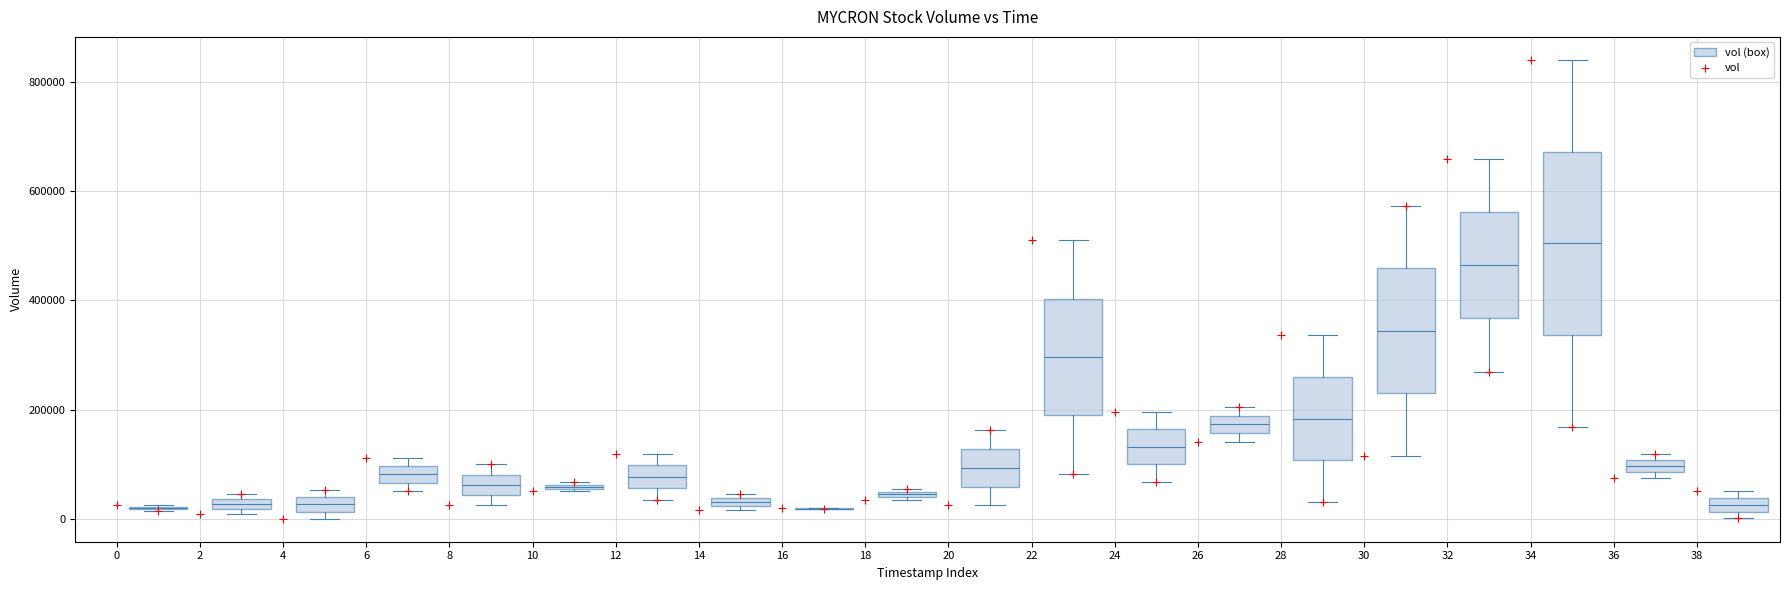

What is the range of Y values (max minus min)?

839200